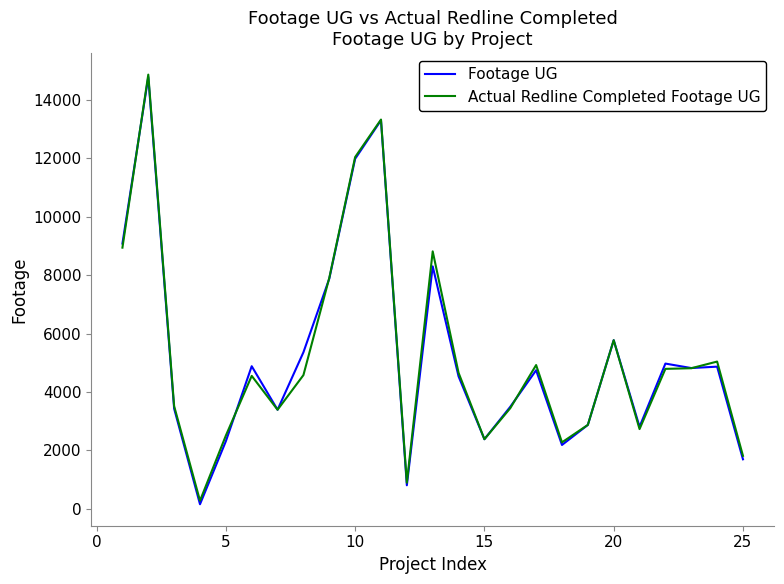

What is the maximum value for Actual Redline Completed Footage UG?

14871